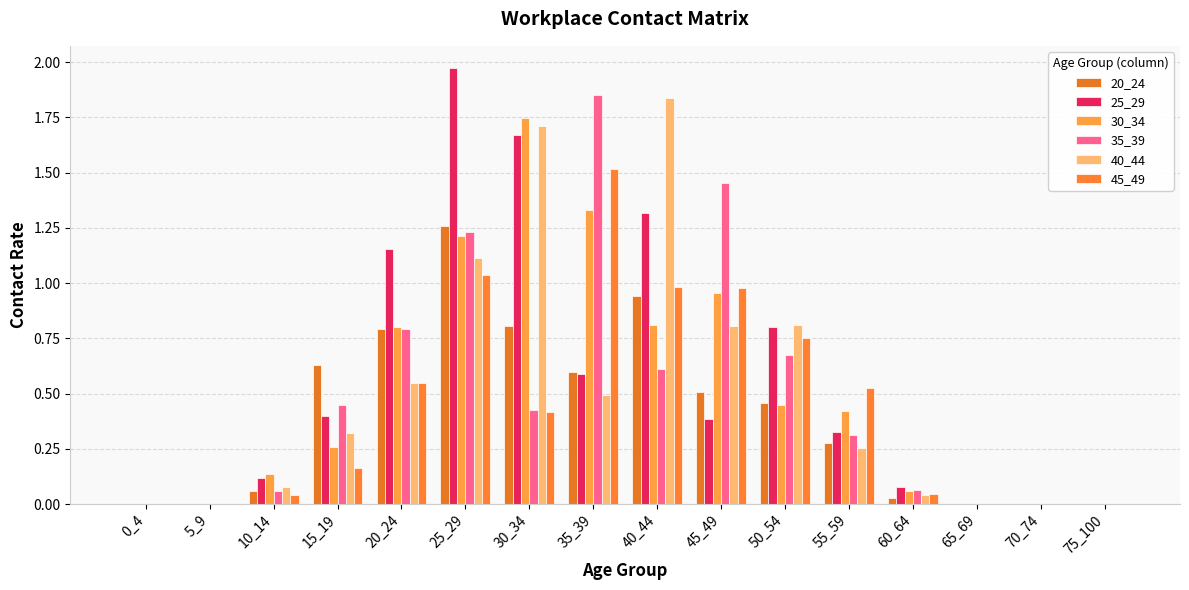

Is the value of 25_29 at 5_9 greater than the value of 35_39 at 30_34?

No